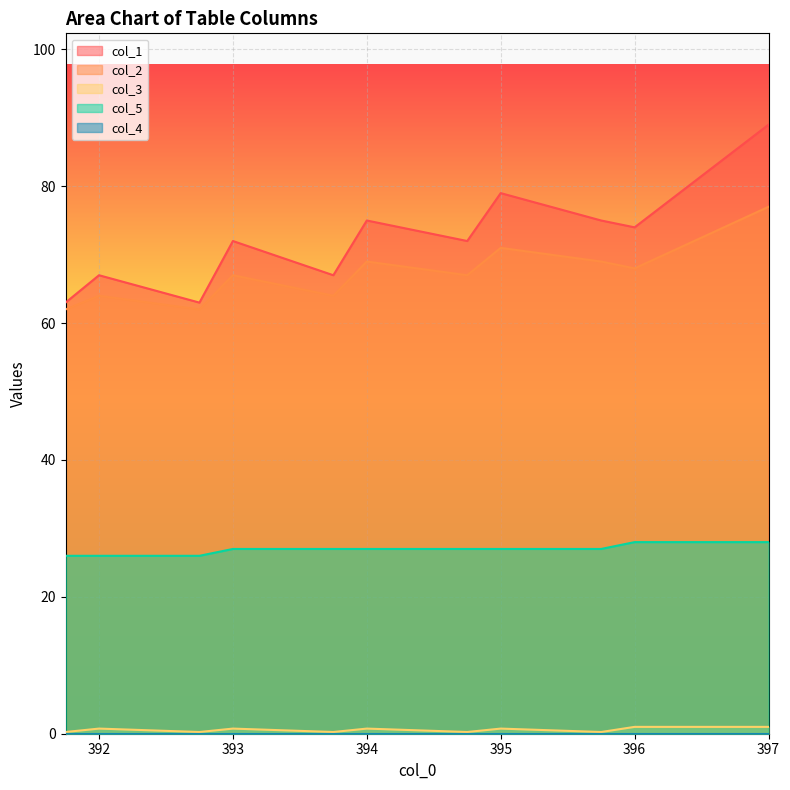

List the labels in order of col_1 value, smallest first.

391.75, 392.75, 392.0, 393.75, 393.0, 394.75, 396.0, 394.0, 395.75, 395.0, 397.0